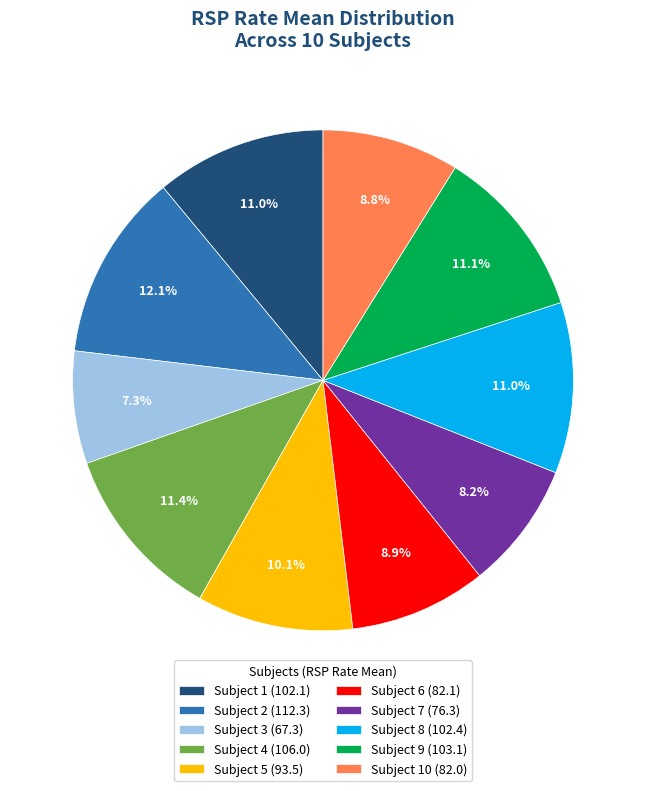

Between Subject 3 (67.3) and Subject 7 (76.3), which is larger?

Subject 7 (76.3)